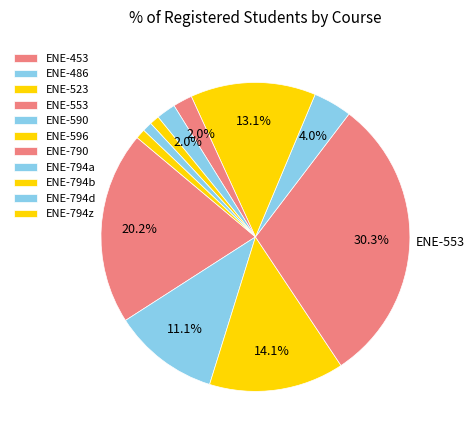

How many slices are in this pie chart?

11